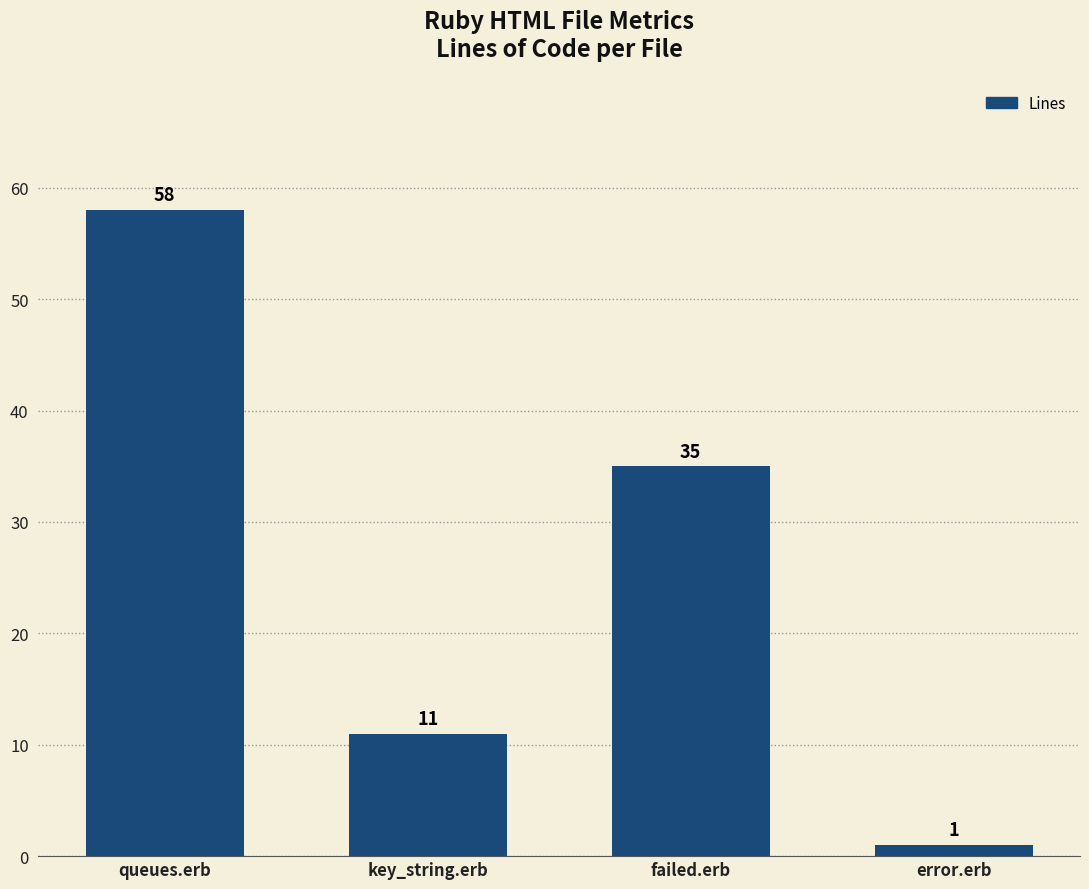

What position from the right is queues.erb?

4